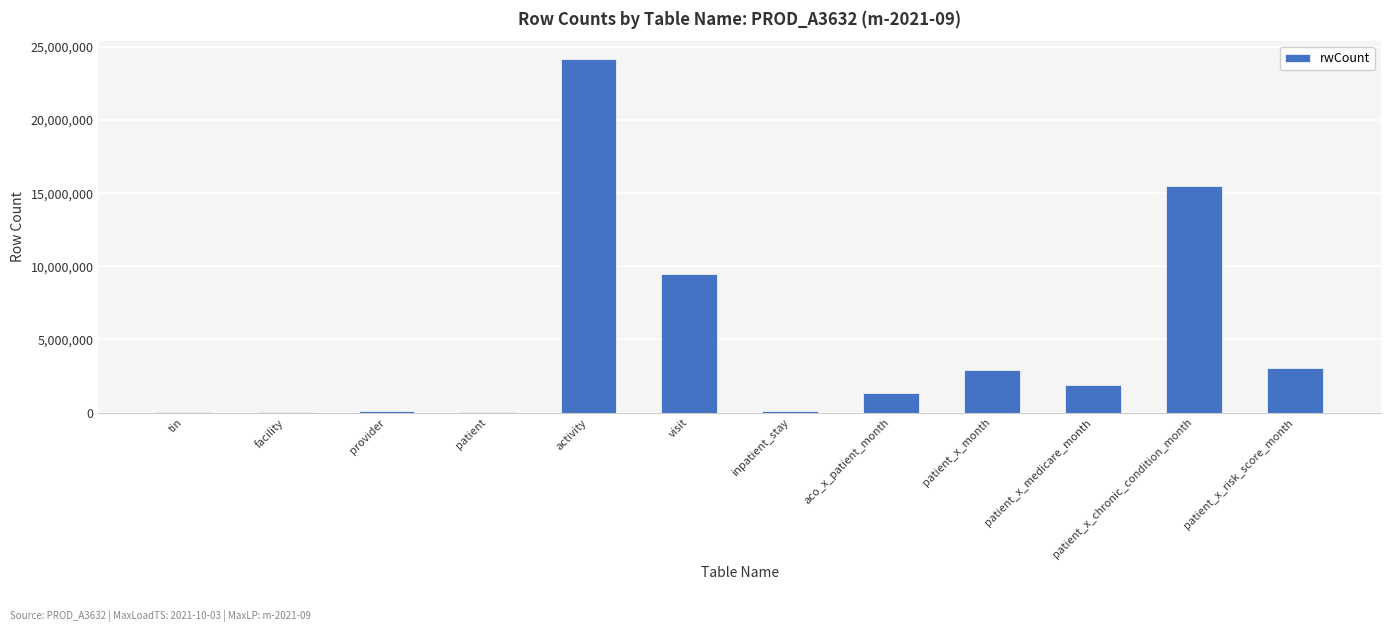

Where is the data nearest to the value 12103659?

visit